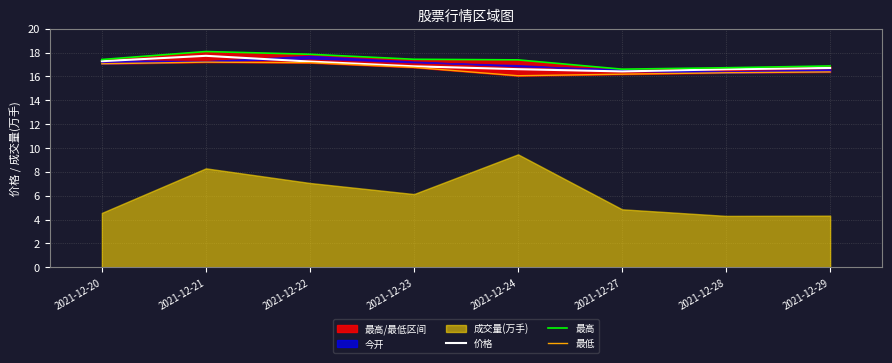

What value does the 价格 series have at 2021-12-20?

17.3